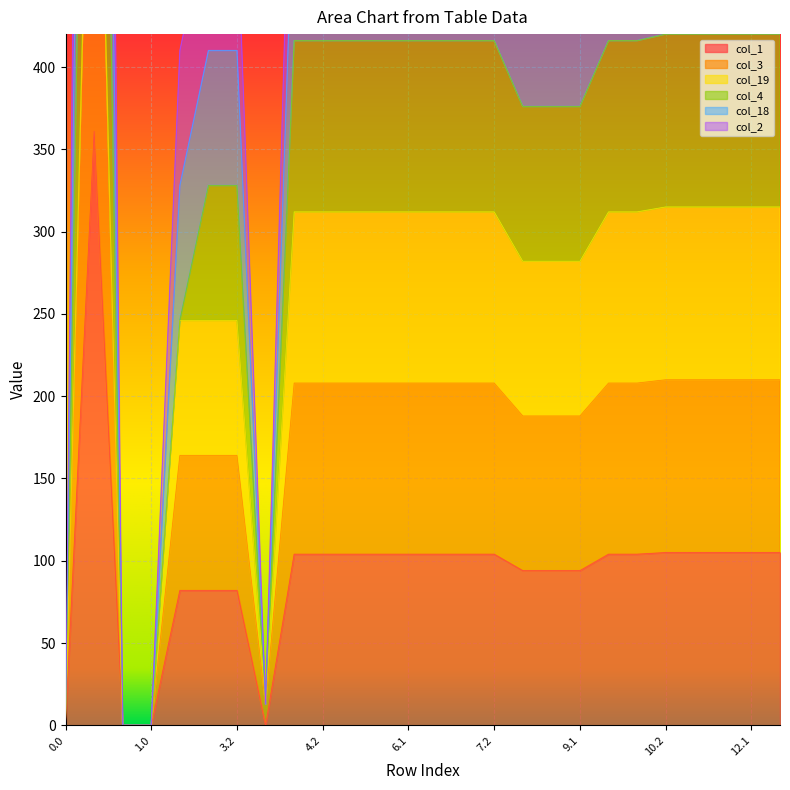

What is the greatest value displayed?

1691.6